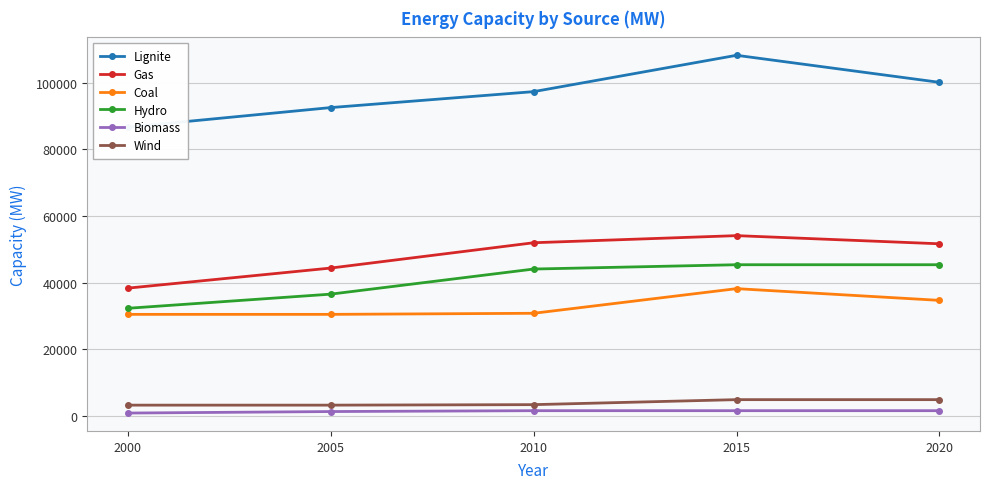

What is the total value across all series at 2005?

208761.9